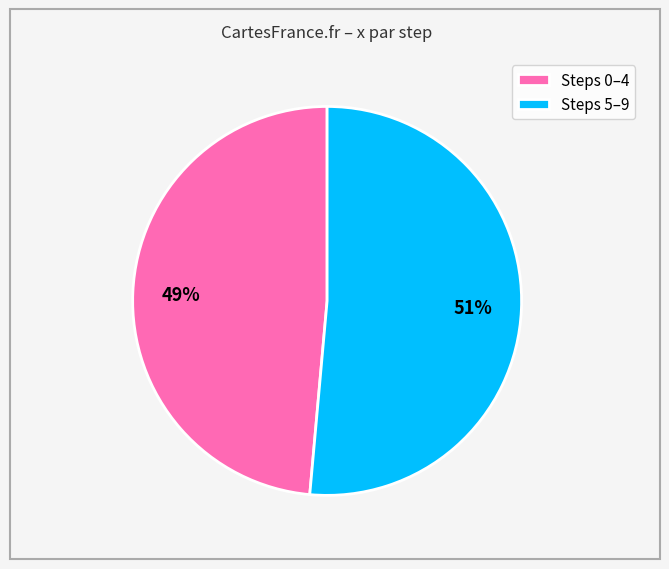

Which slice is the smallest?

Steps 0–4